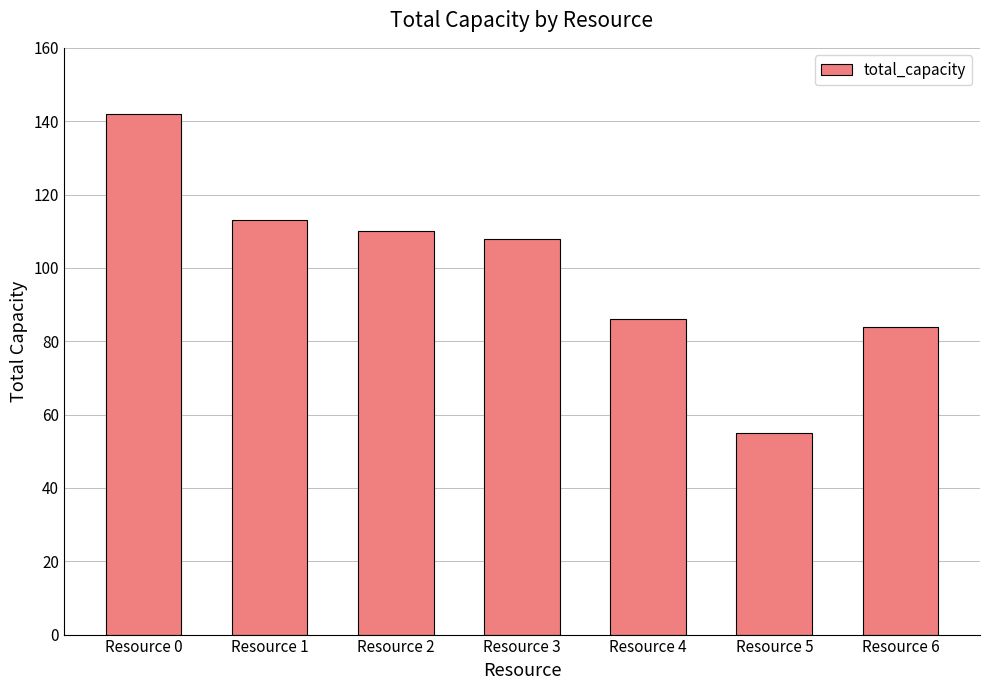

What is the difference between the maximum and second lowest values?

58